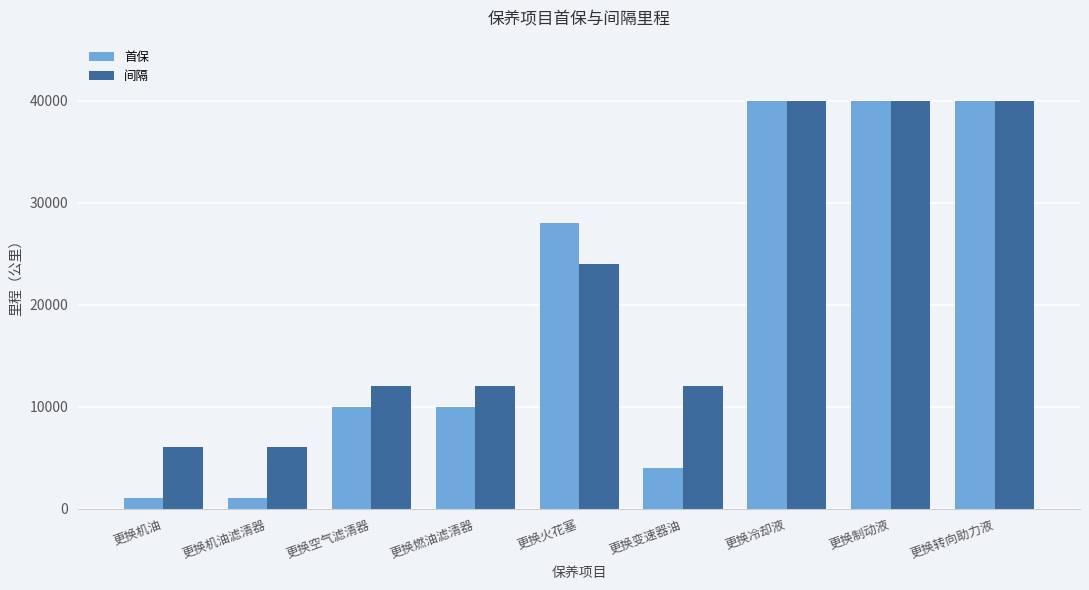

Reading left to right, list all the values displayed in this chart.

首保: 更换机油=1000	更换机油滤清器=1000	更换空气滤清器=10000	更换燃油滤清器=10000	更换火花塞=28000	更换变速器油=4000	更换冷却液=40000	更换制动液=40000	更换转向助力液=40000
间隔: 更换机油=6000	更换机油滤清器=6000	更换空气滤清器=12000	更换燃油滤清器=12000	更换火花塞=24000	更换变速器油=12000	更换冷却液=40000	更换制动液=40000	更换转向助力液=40000